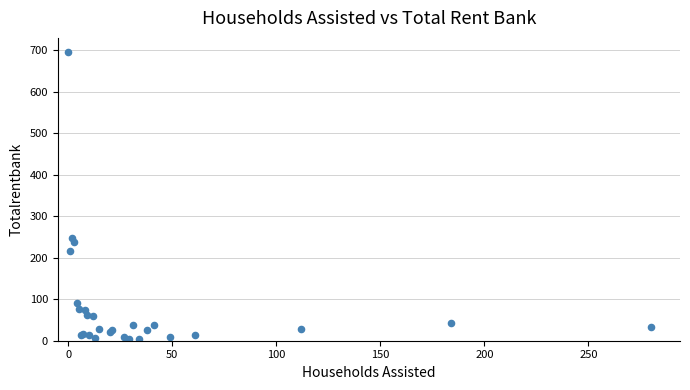

What Y value in the scatter plot is closest to 350?

248